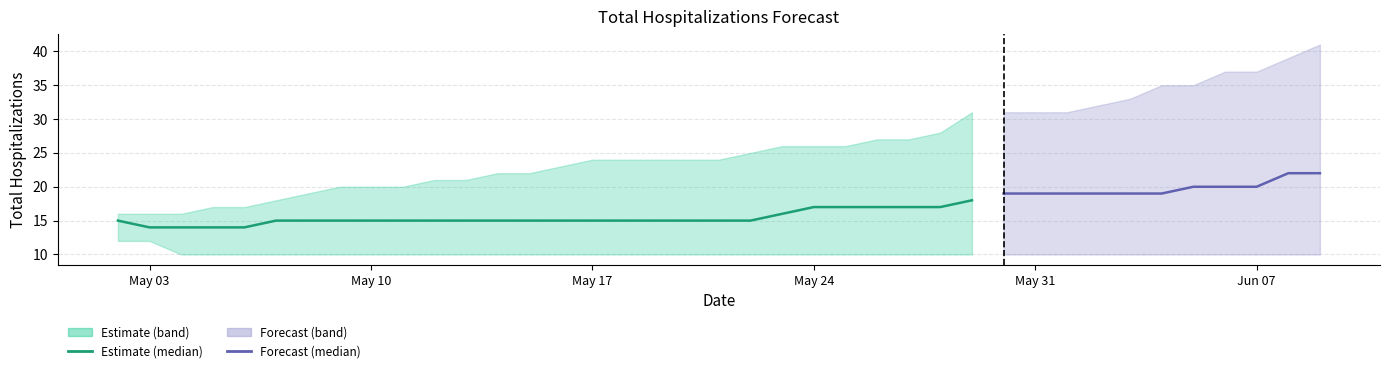

Does the chart display data point markers on the line(s)?

No